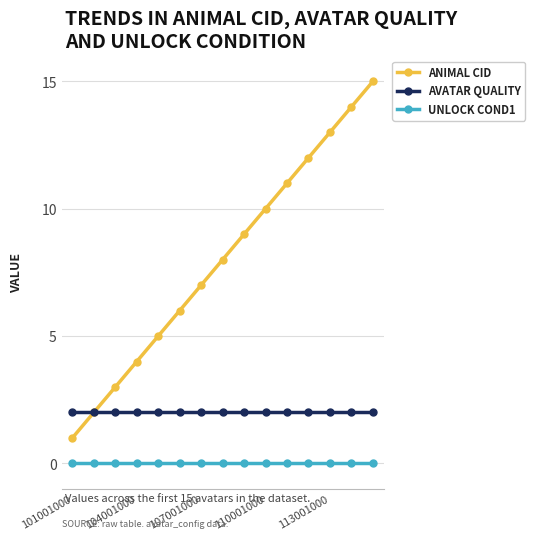

True or false: AVATAR QUALITY and UNLOCK COND1 intersect in this chart.

False